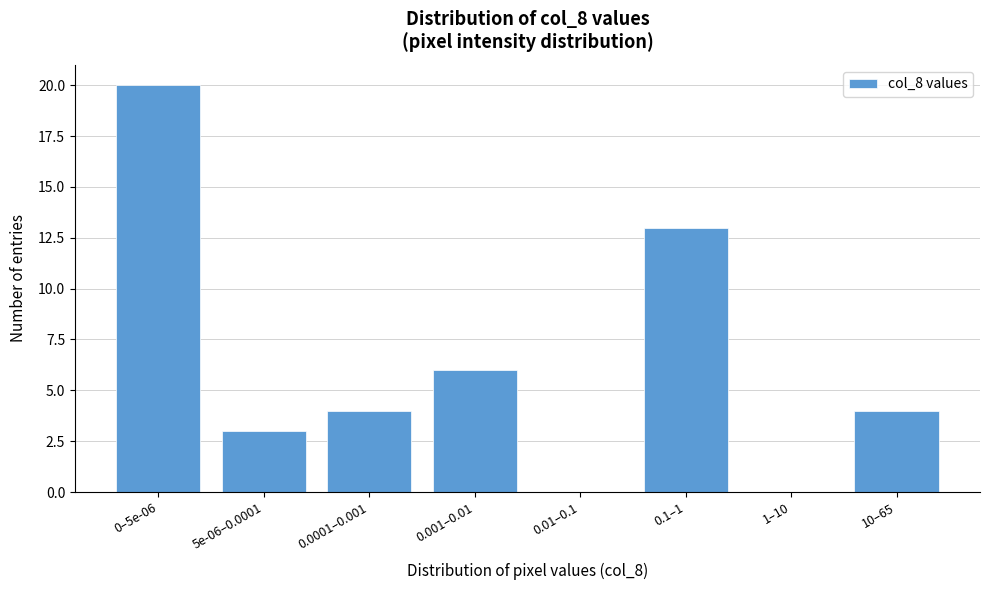

Reading right to left, extract all data points from this chart.

10–65=4	1–10=0	0.1–1=13	0.01–0.1=0	0.001–0.01=6	0.0001–0.001=4	5e-06–0.0001=3	0–5e-06=20